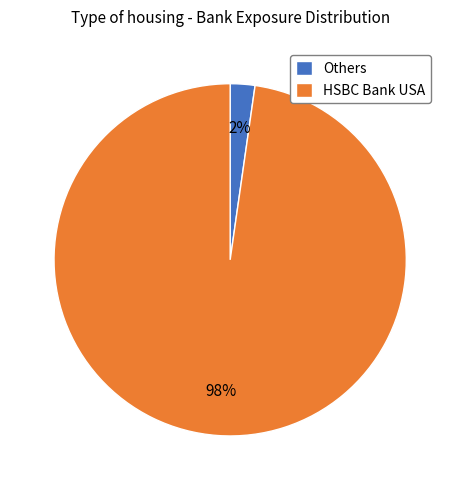

Rank the categories by value from highest to lowest.

HSBC Bank USA, Others